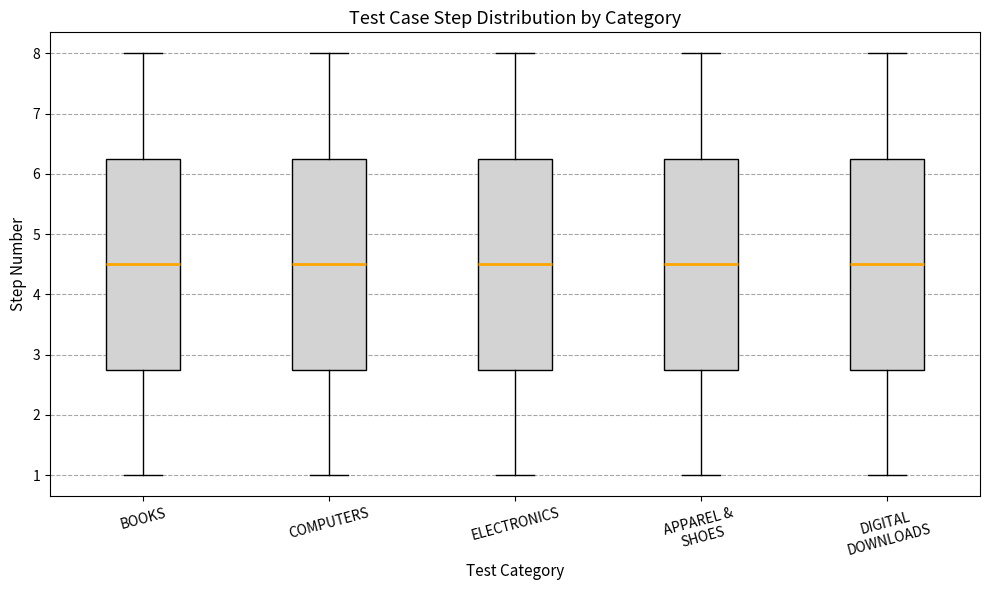

Where does the median line of the box for APPAREL & SHOES sit on the y-axis? The values are not printed on the chart, so give them approximately, as read against the axis.

4.5